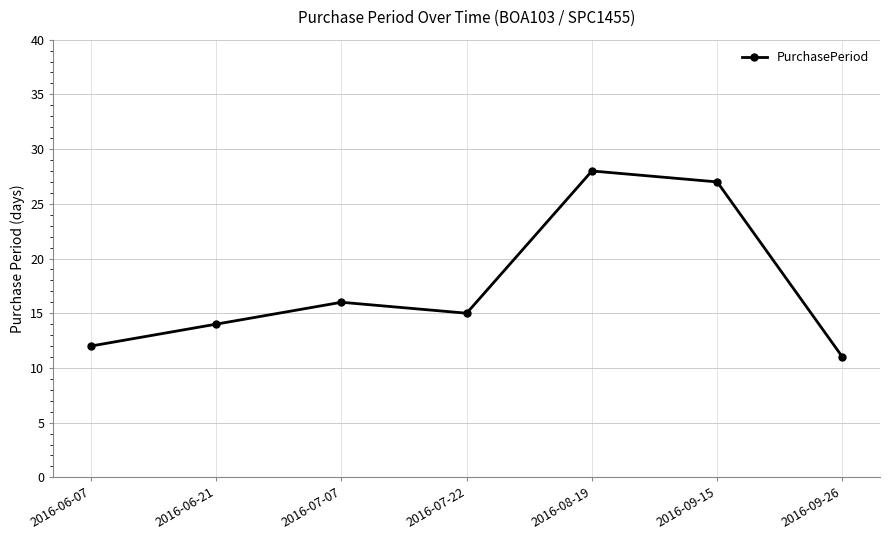

What is the maximum value shown in the chart?

28